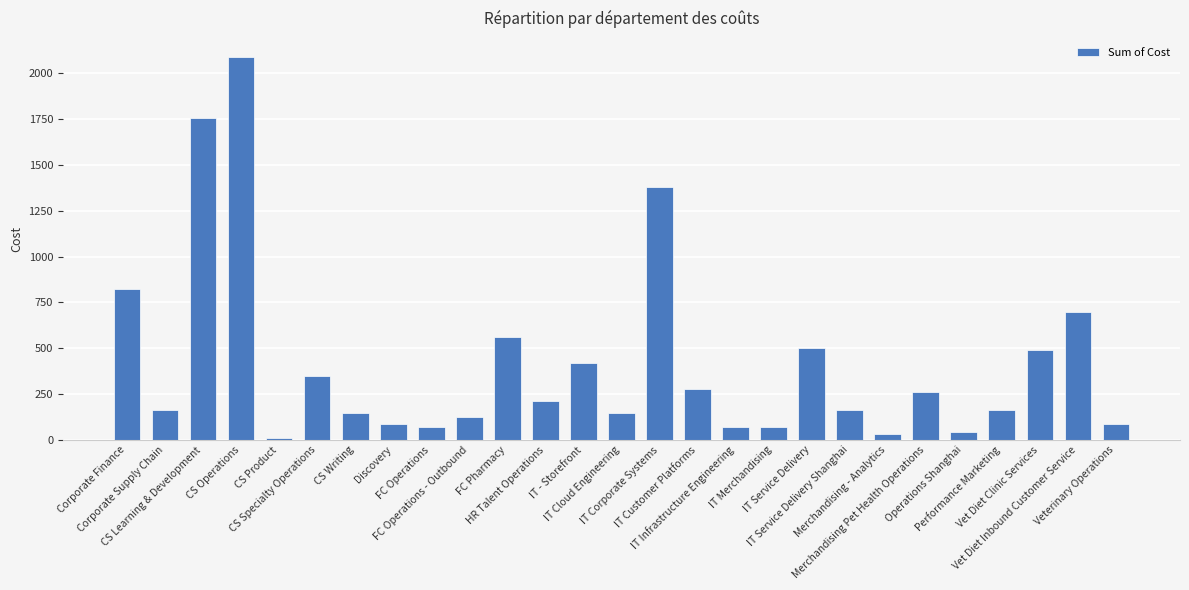

What is the label of the 10th bar from the left?

FC Operations - Outbound